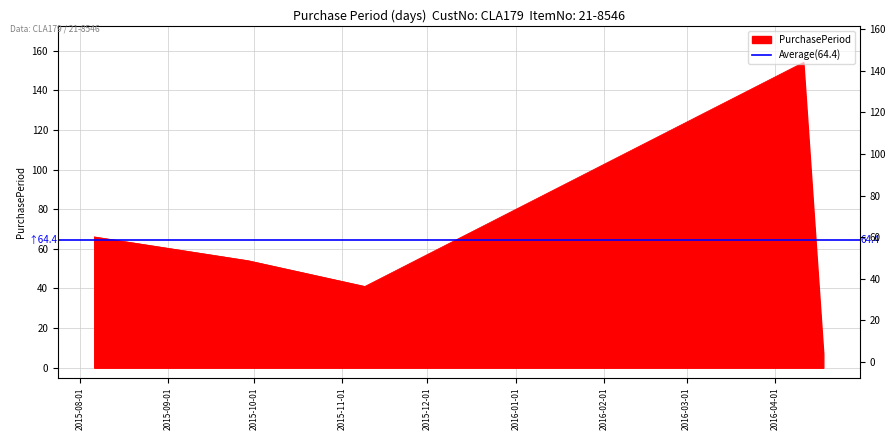

What is the ratio of the value at 2015-08-06 to the value at 2016-04-18?

9.4